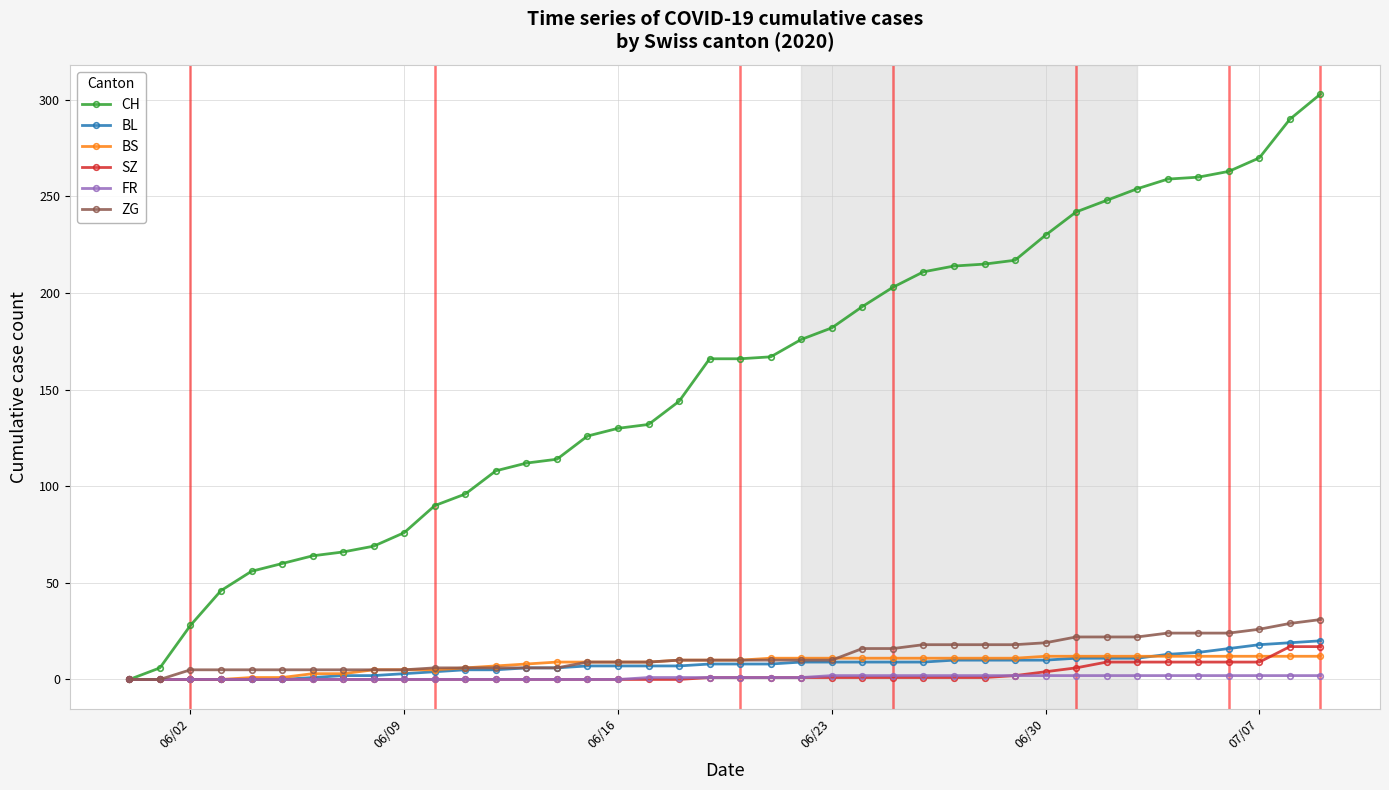

What are all the series names shown in the legend?

CH, BL, BS, SZ, FR, ZG